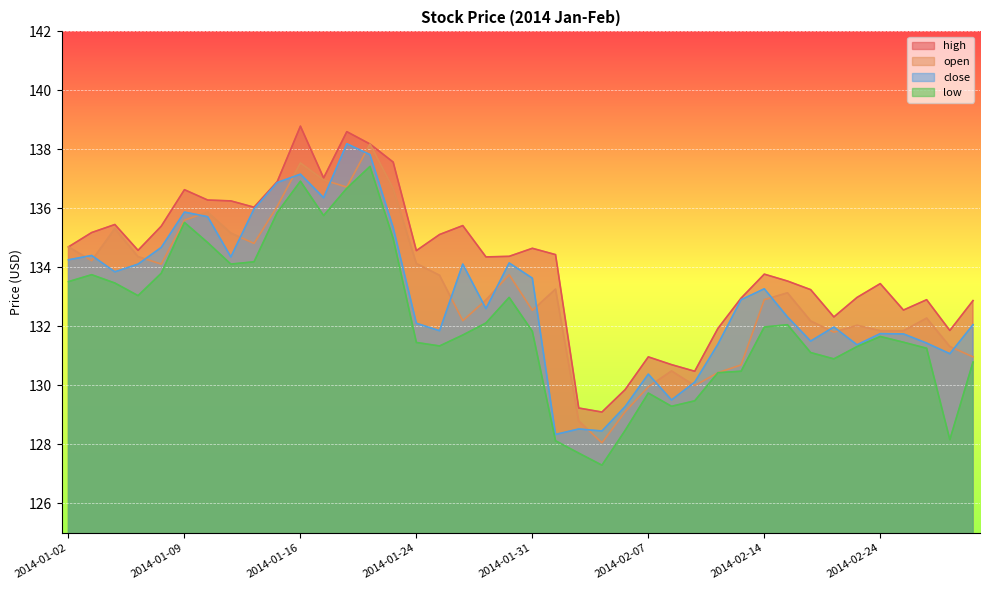

How many distinct data groups are displayed?

4